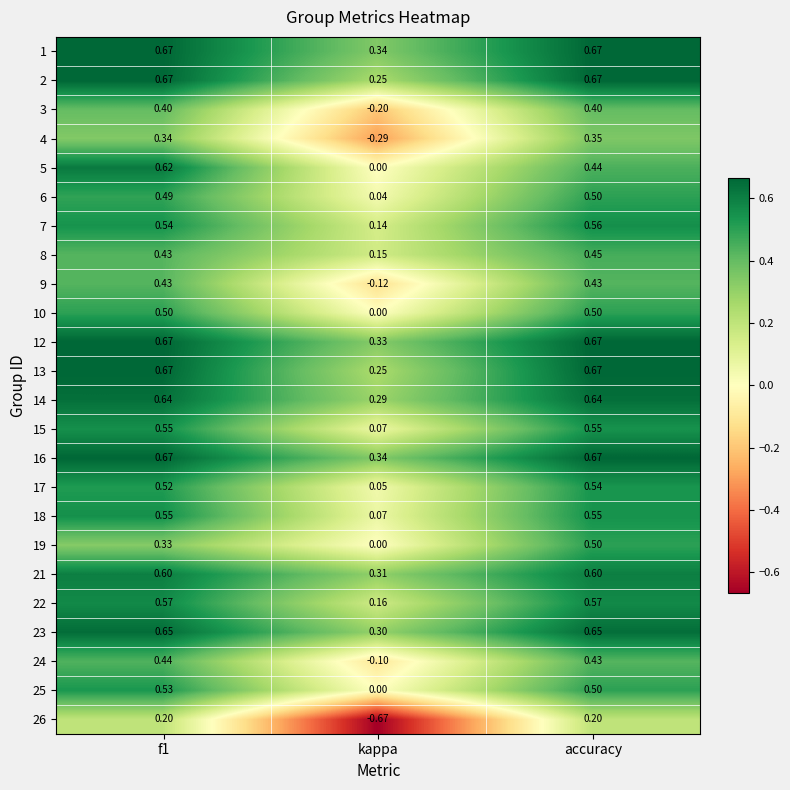

At which label does 6 reach its peak?

accuracy